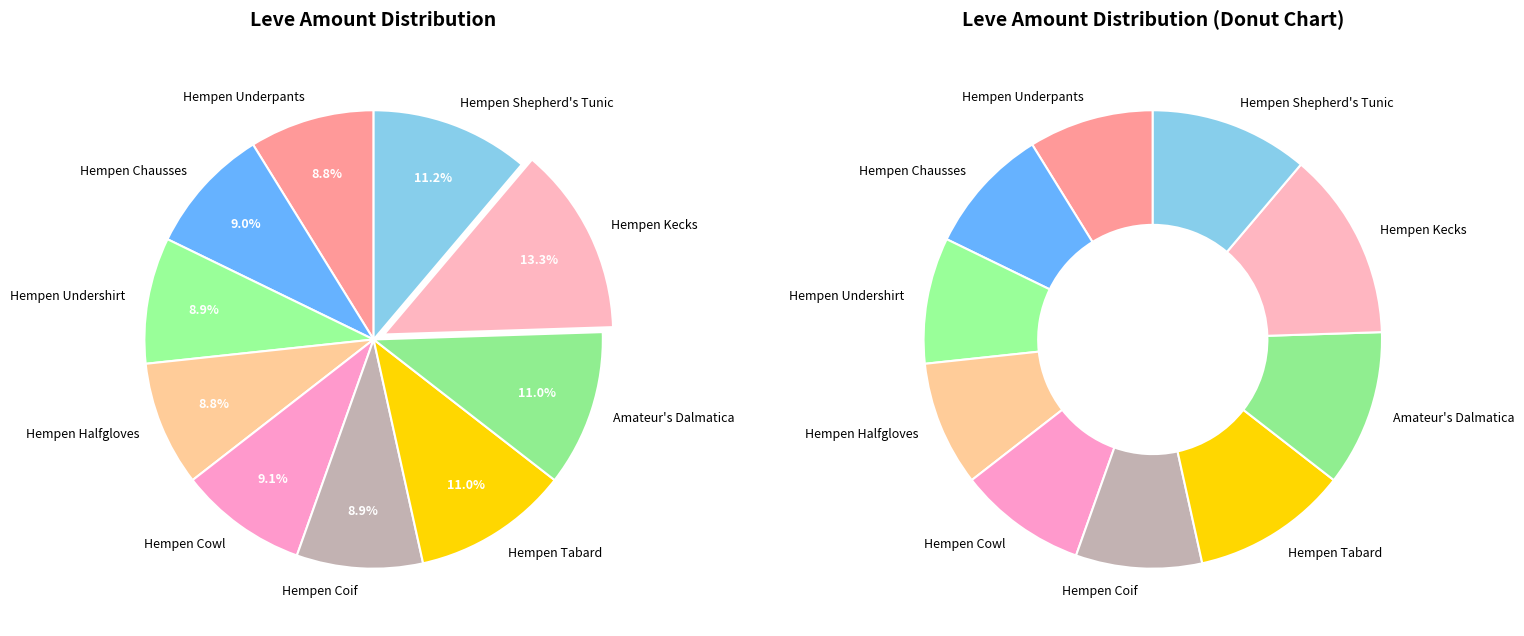

True or false: Hempen Chausses accounts for 19% of the total.

False